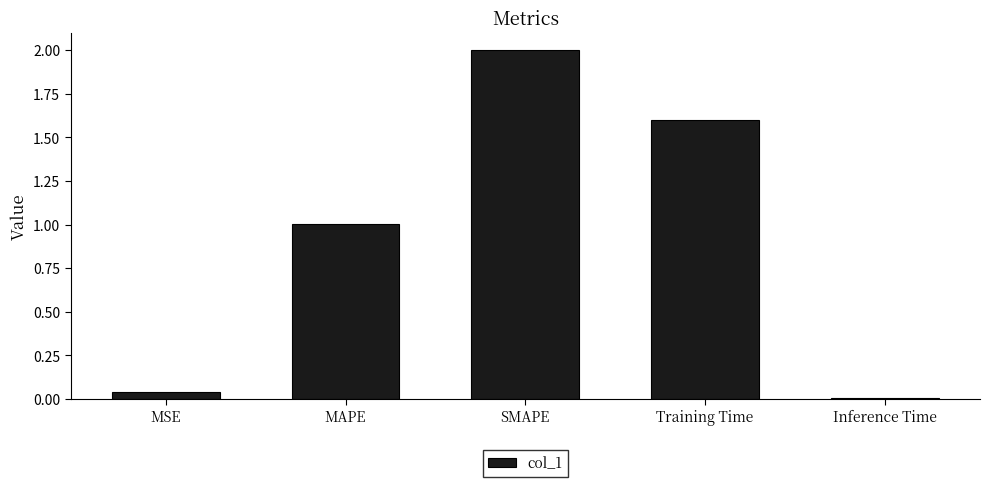

Count the number of values greater than 1.

3